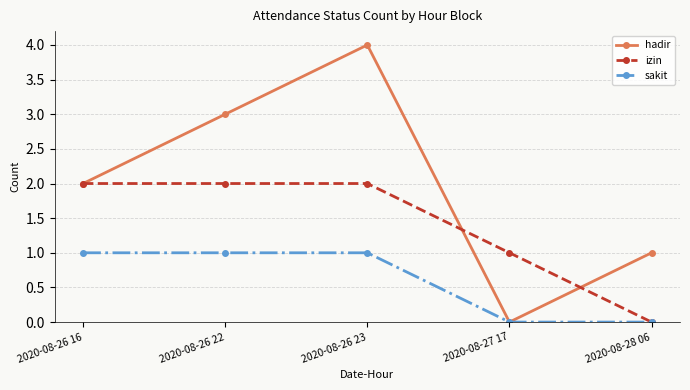

What position from the left is 2020-08-27 17?

4